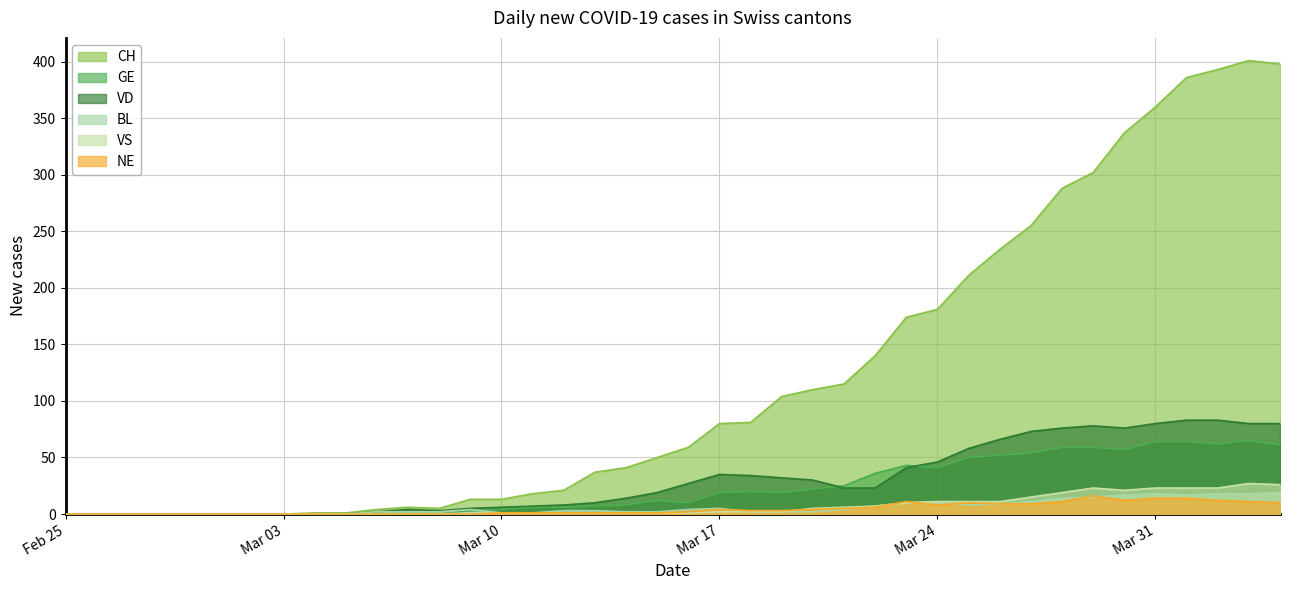

True or false: BL has more than 0 interior local peaks.

True